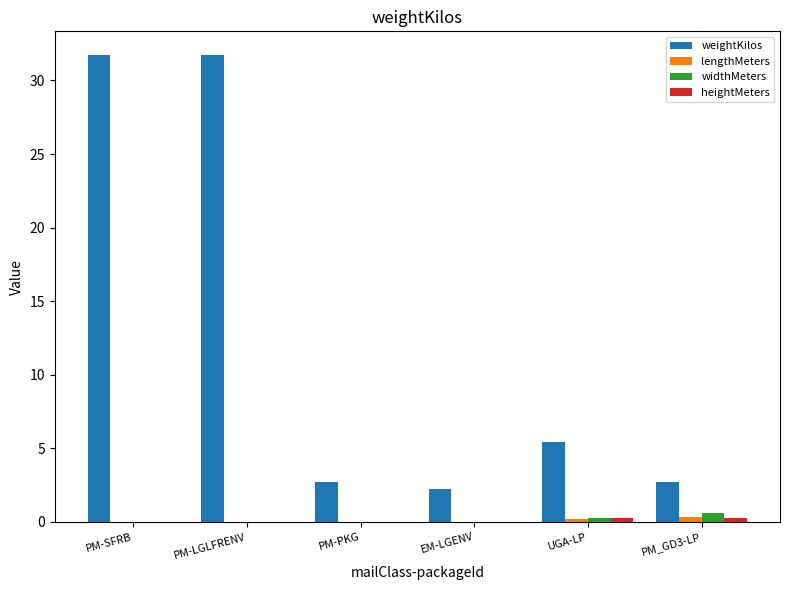

What is the total value across all series at PM-SFRB?

31.8